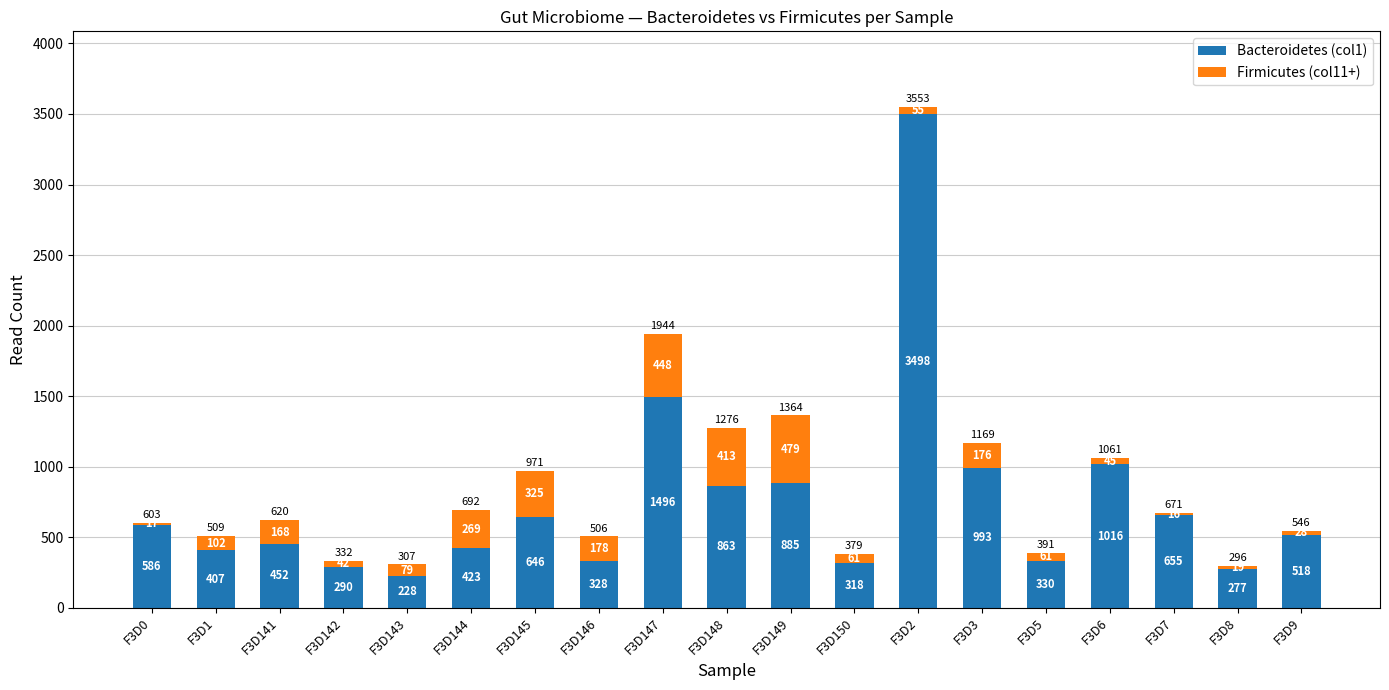

At which label does Bacteroidetes (col1) reach its peak?

F3D2